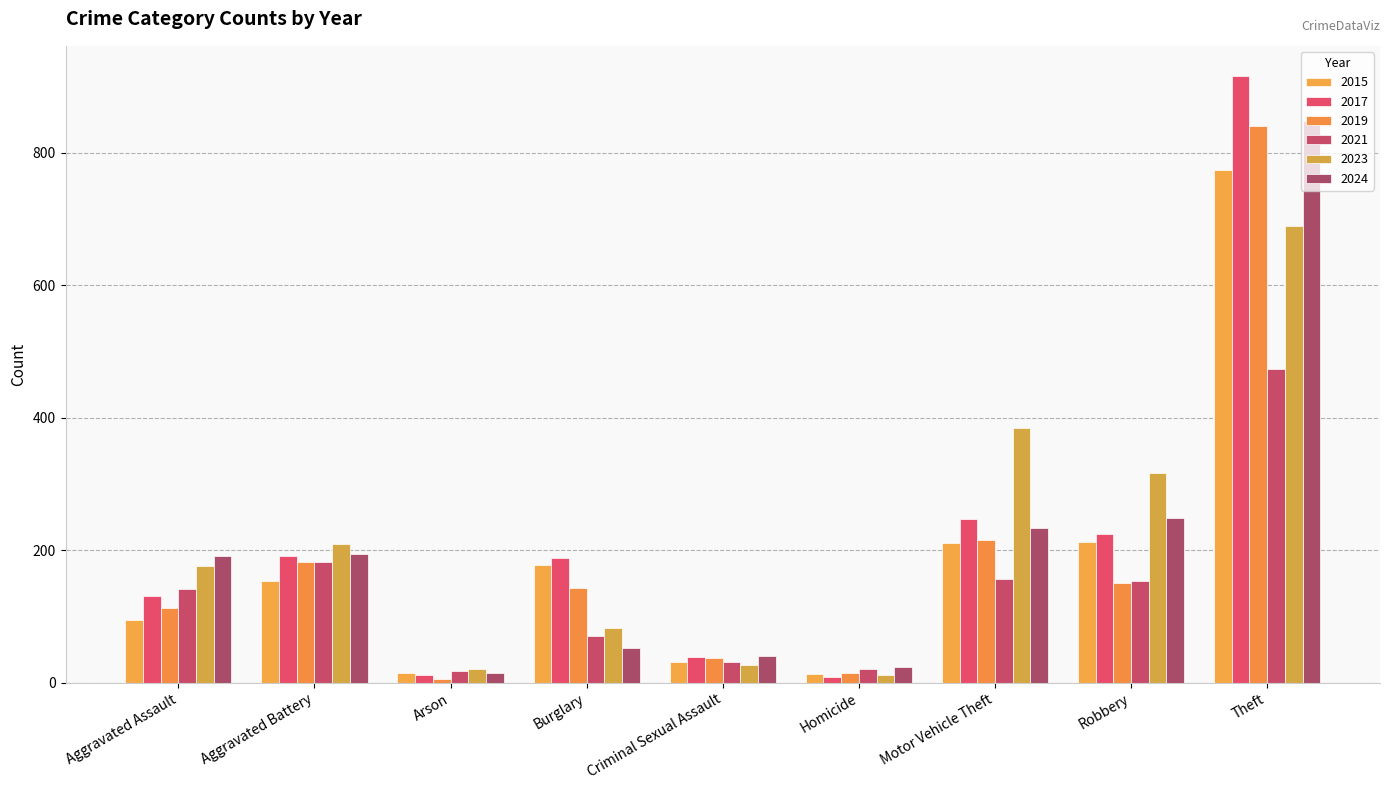

What is the sum of all 2021 values?

1246